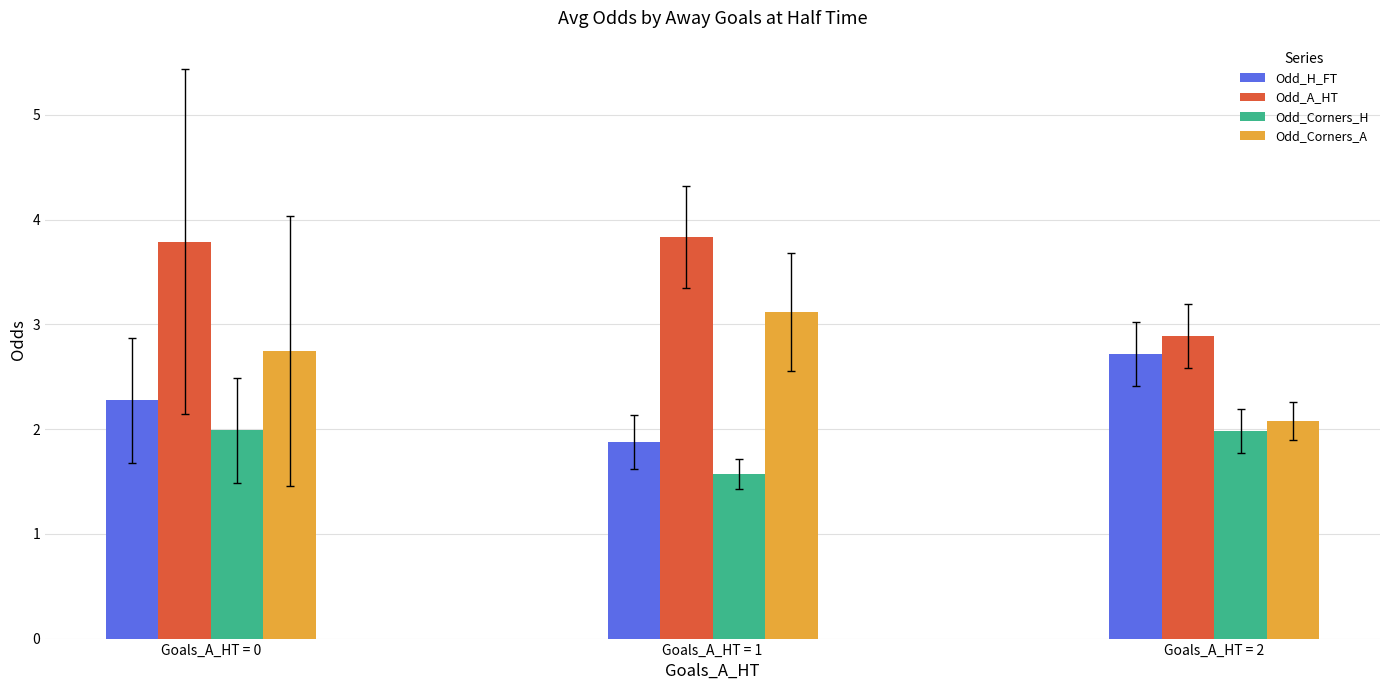

Which series has the largest range (max minus min)?

Odd_Corners_A